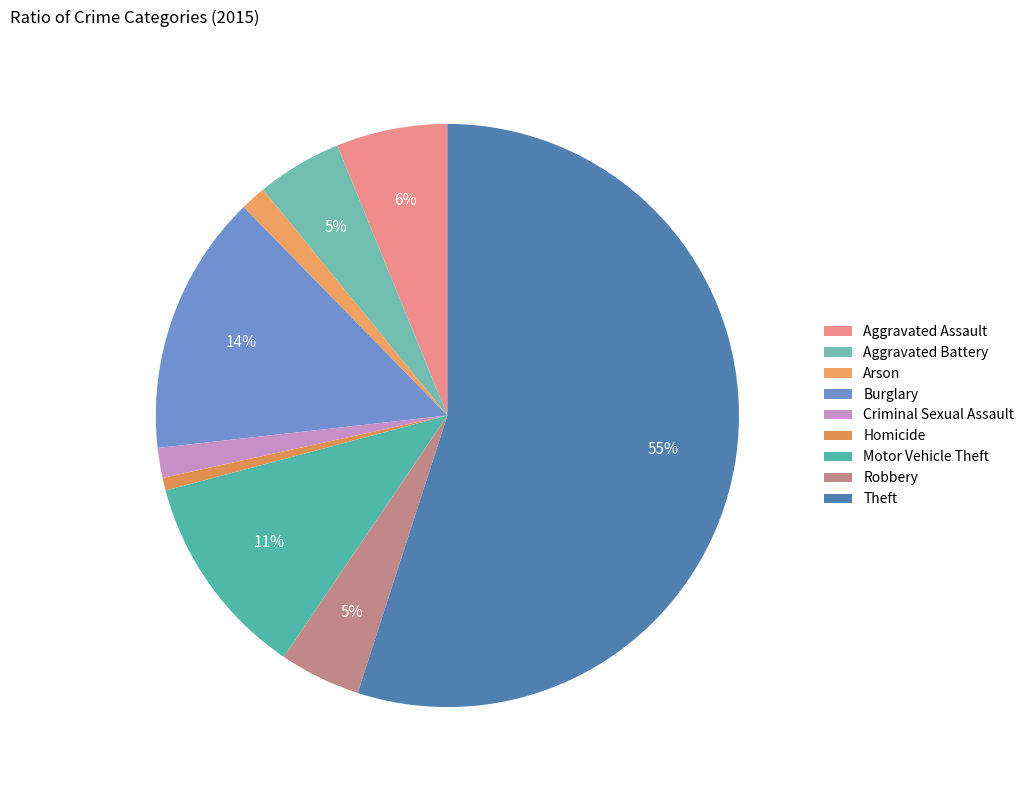

True or false: Motor Vehicle Theft accounts for 22% of the total.

False